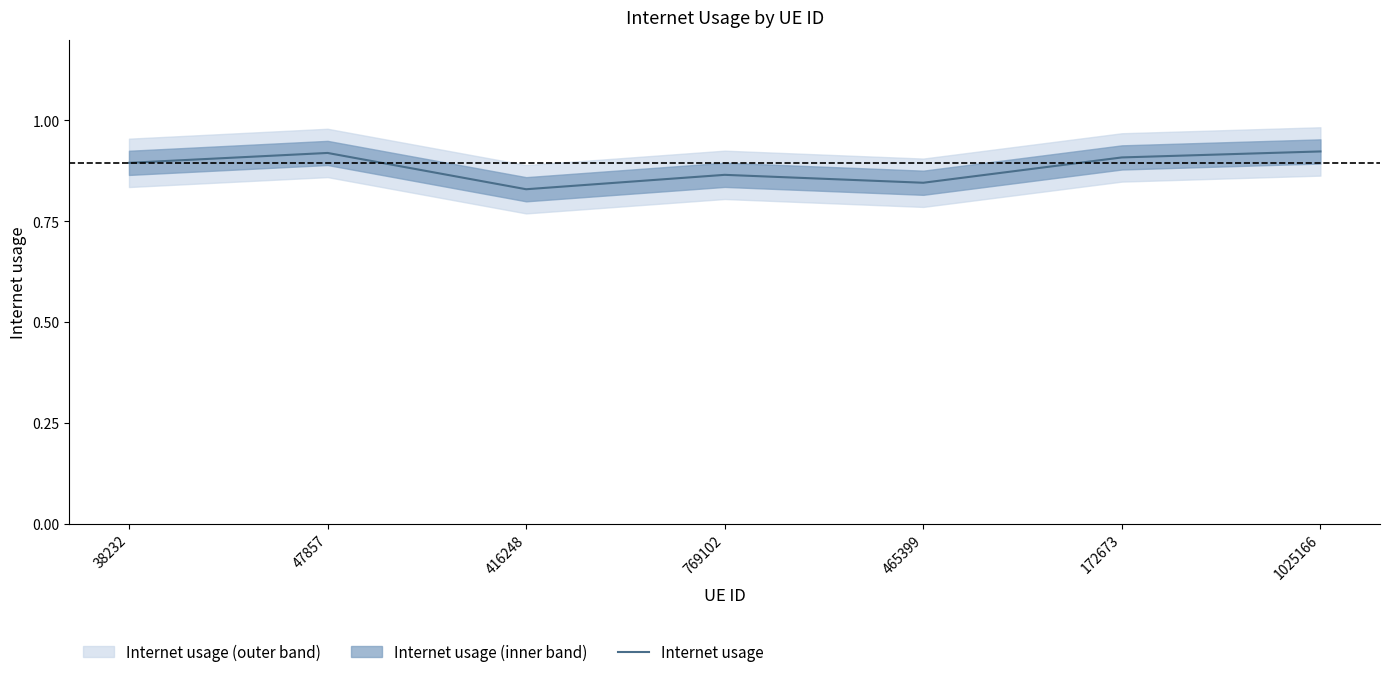

At which category does the data reach its first local valley?

416248